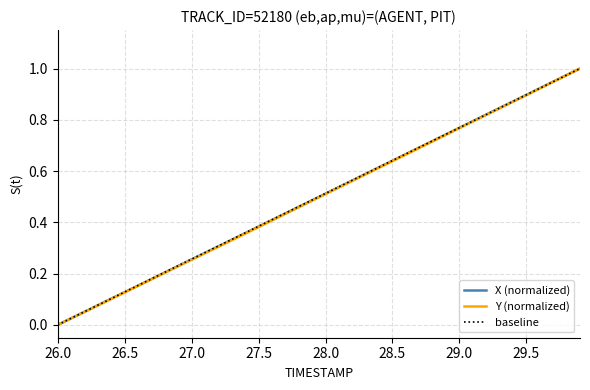

List the series in order of their overall mean, lowest first.

Y (normalized), X (normalized), baseline